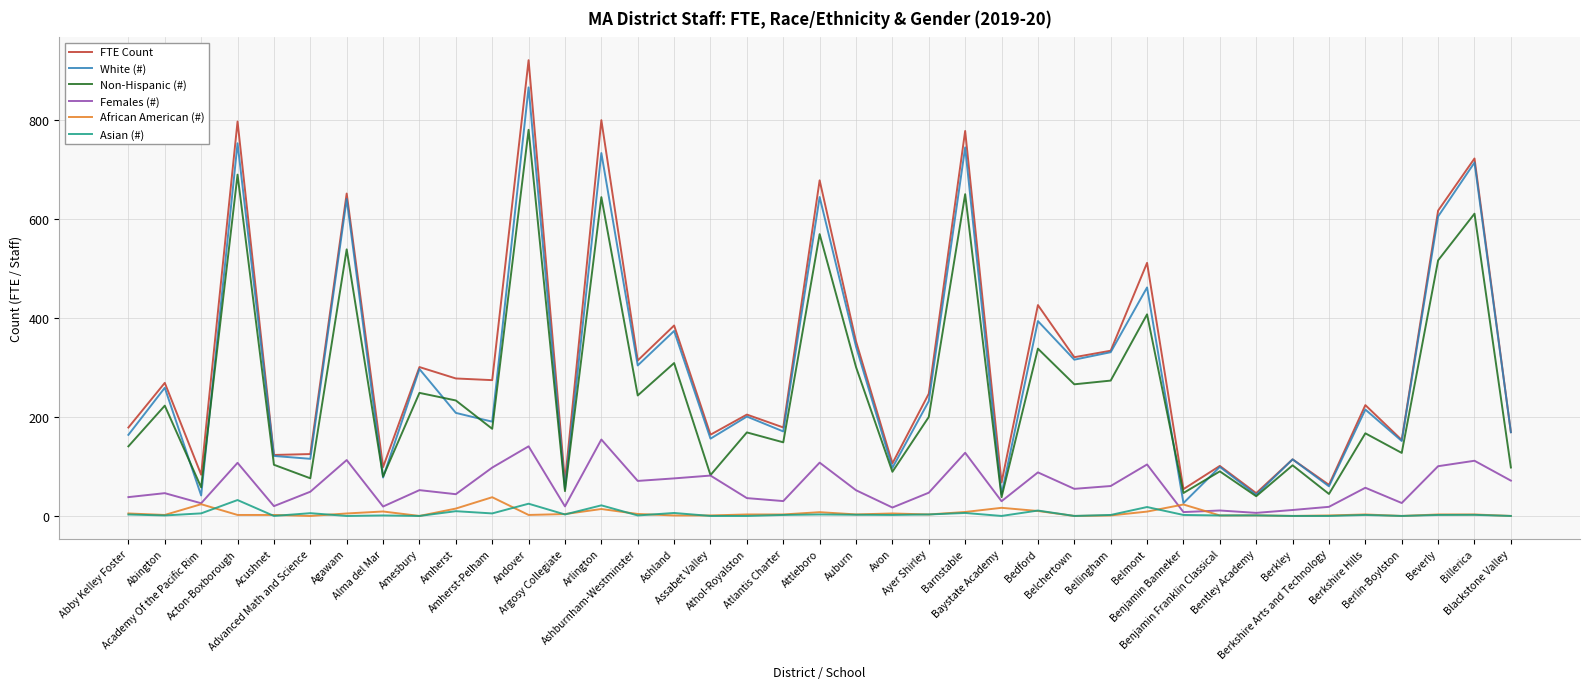

True or false: White (#) has a value of 26.0 at Benjamin Banneker.

True